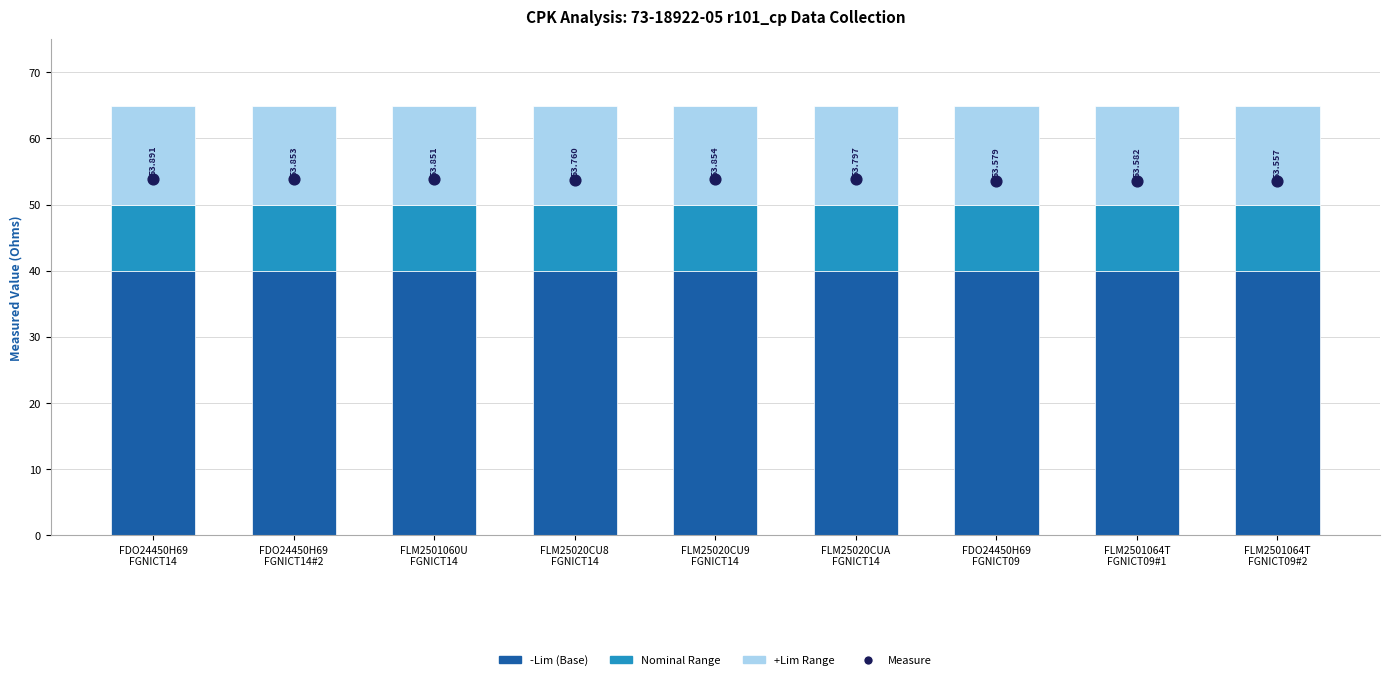

Which series contains the lowest Y value?

Nominal Range